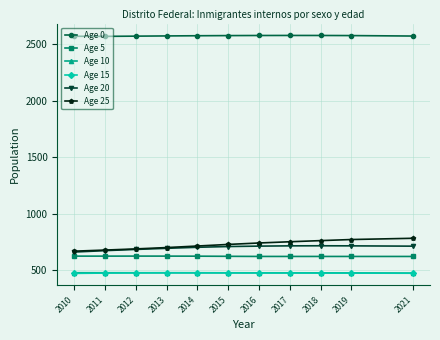

In Age 10, how many points are lower than both neighbors (excluding endpoints)?

1